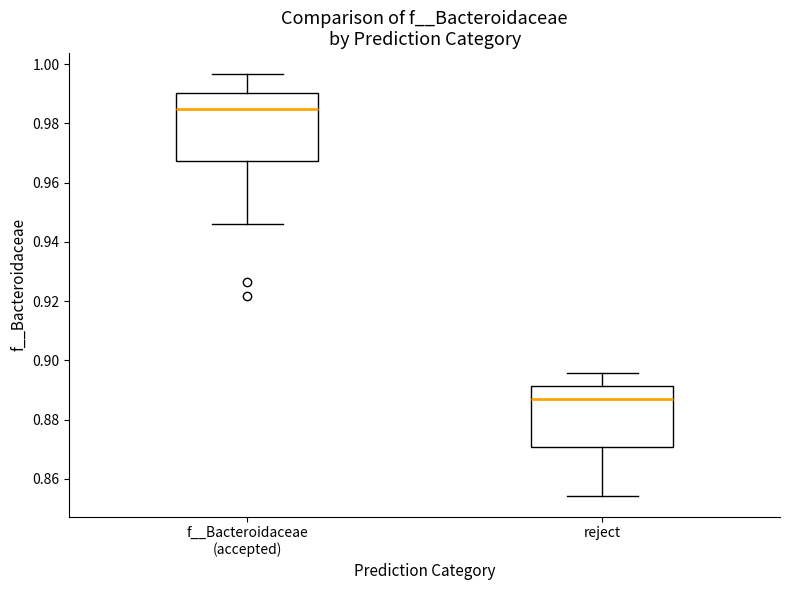

Reading left to right, transcribe this box plot: for each box, give where its median line is, the range the box spans, and where its two whiskers end, as read against the y-axis. The values are not printed on the chart, so give them approximately, as read against the axis.

f__Bacteroidaceae (accepted): median 0.984, box 0.968 to 0.990, whiskers 0.946 to 0.996
reject: median 0.888, box 0.870 to 0.892, whiskers 0.854 to 0.896